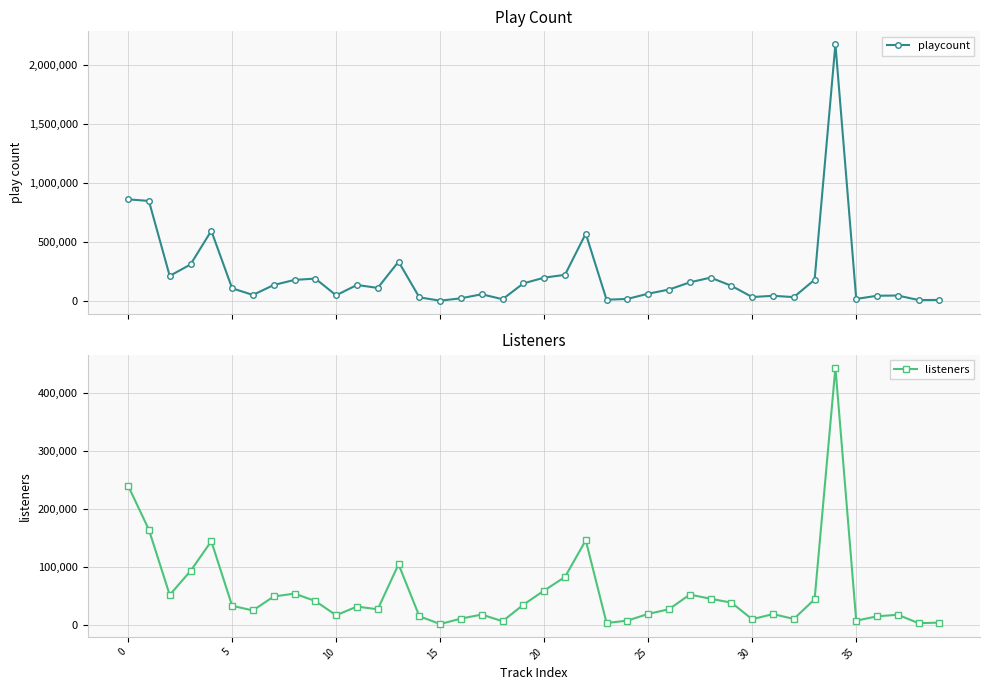

Which series has the largest range (max minus min)?

playcount